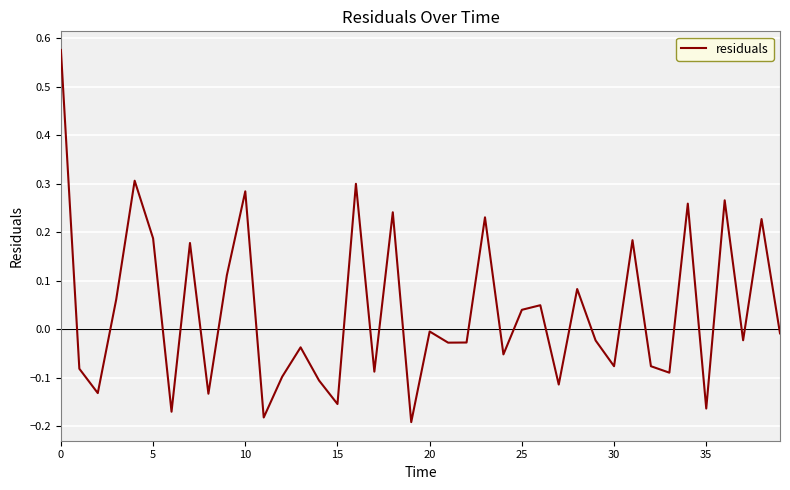

What is the difference between the maximum and minimum values?

0.8